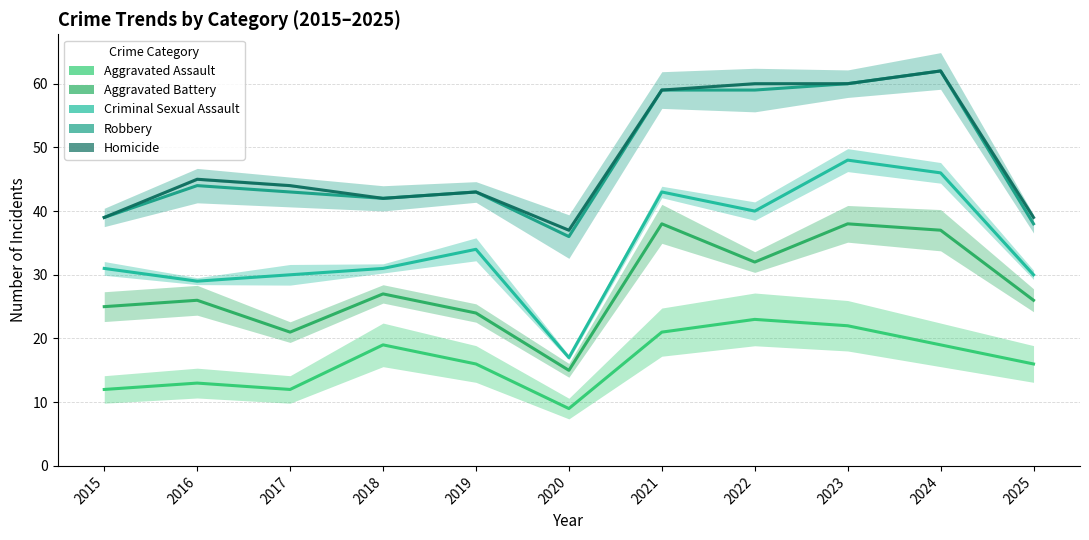

Which series has the largest range (max minus min)?

Criminal Sexual Assault